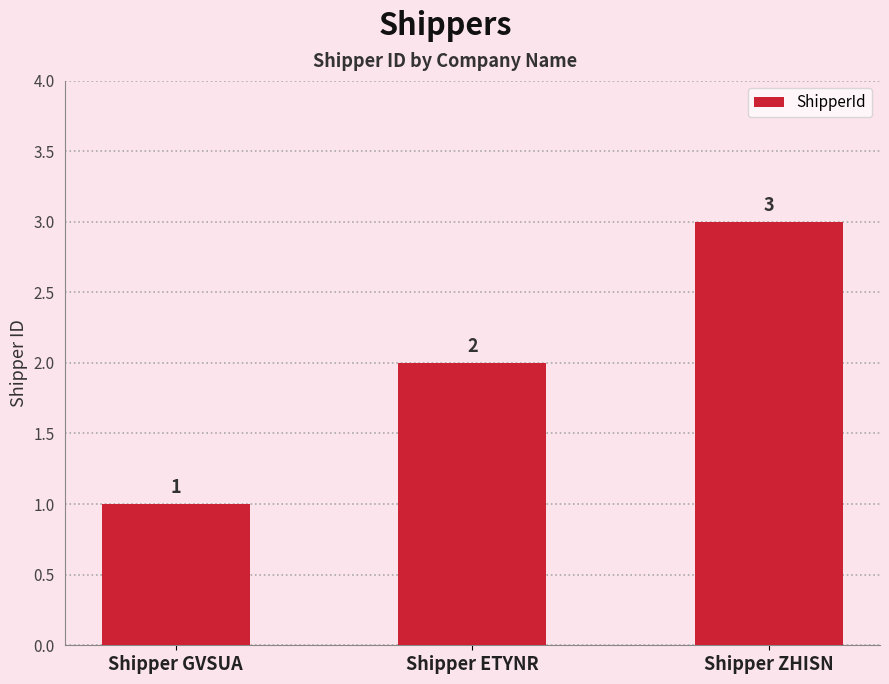

What is the maximum value shown in the chart?

3